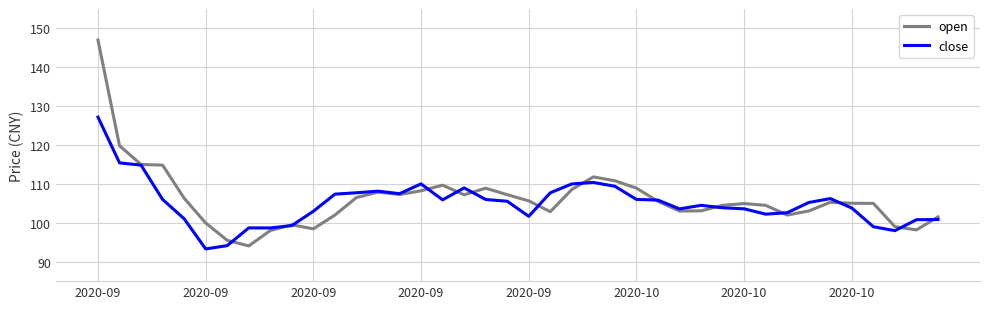

What is the maximum value for open?

147.0